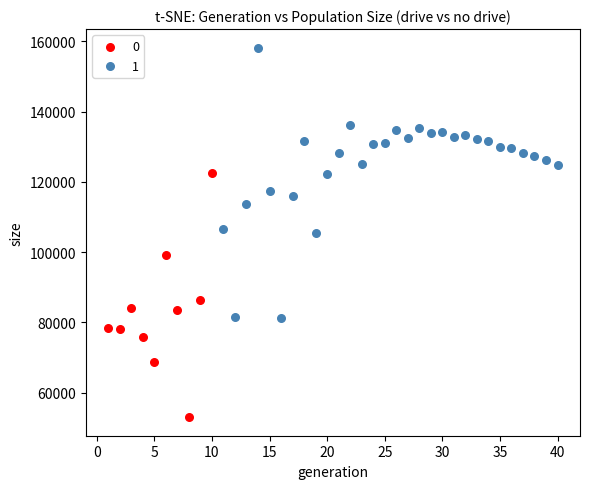

What are all the series names shown in the legend?

0, 1